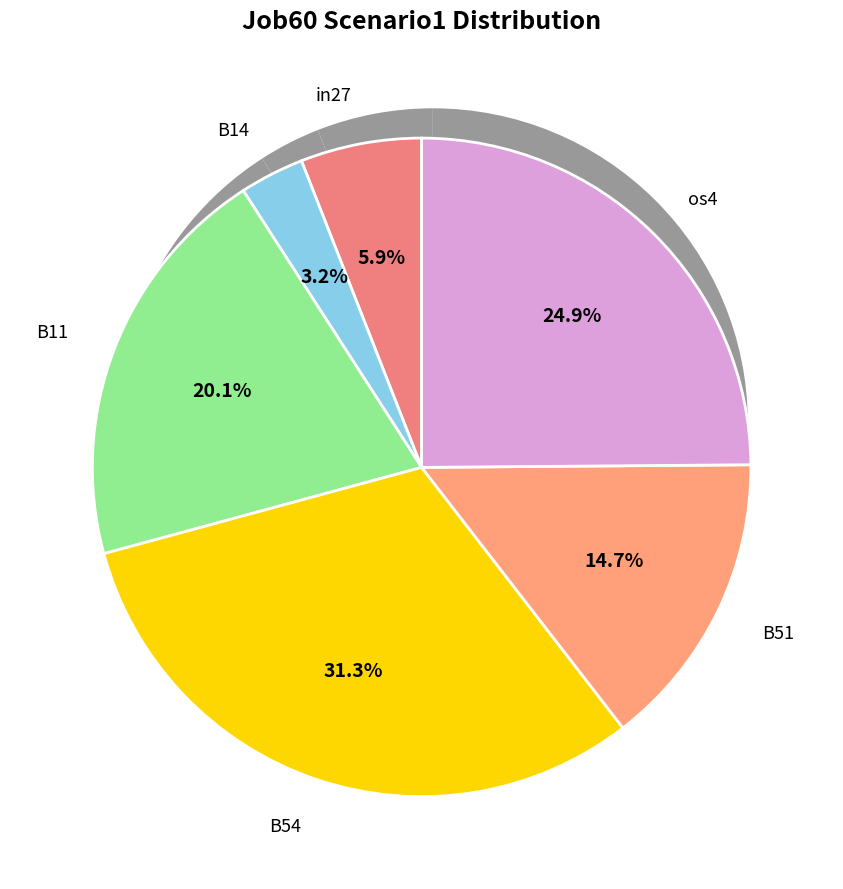

Which category has the biggest portion of the pie?

B54